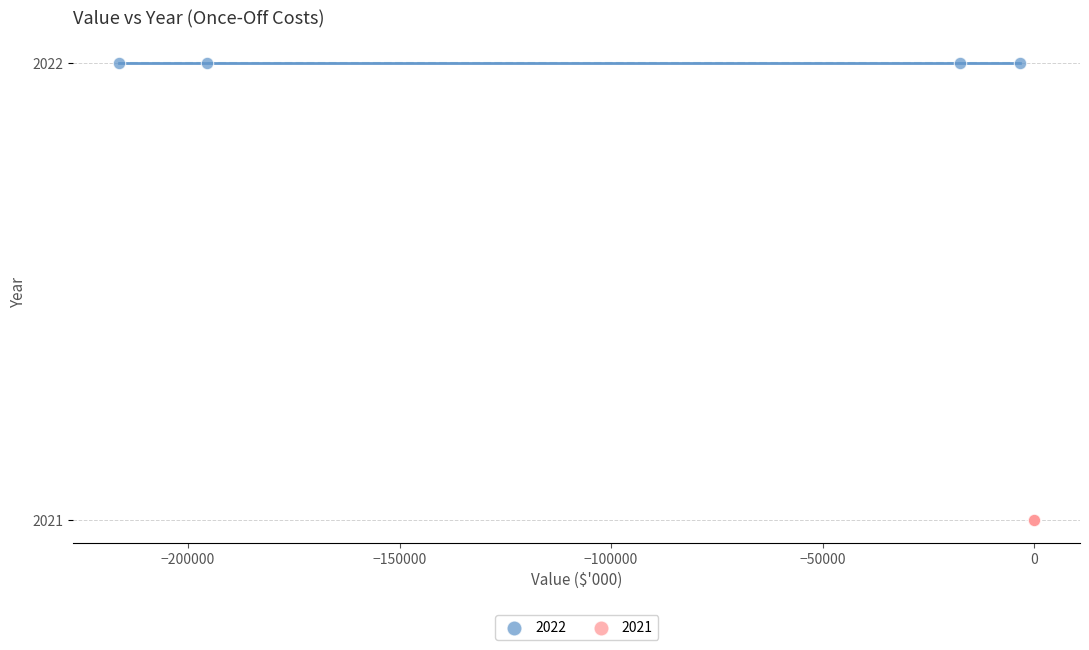

Which series contains the highest Y value?

2022